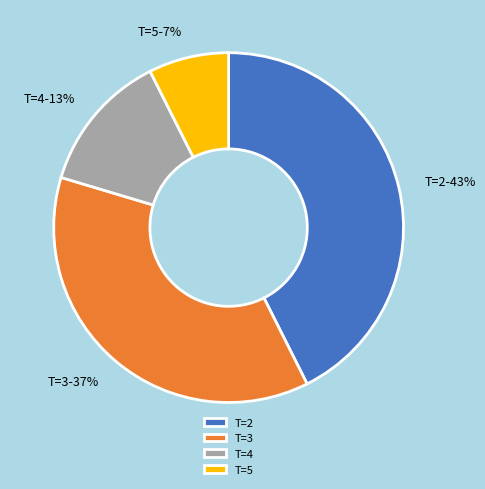

True or false: T=2 accounts for 36% of the total.

False